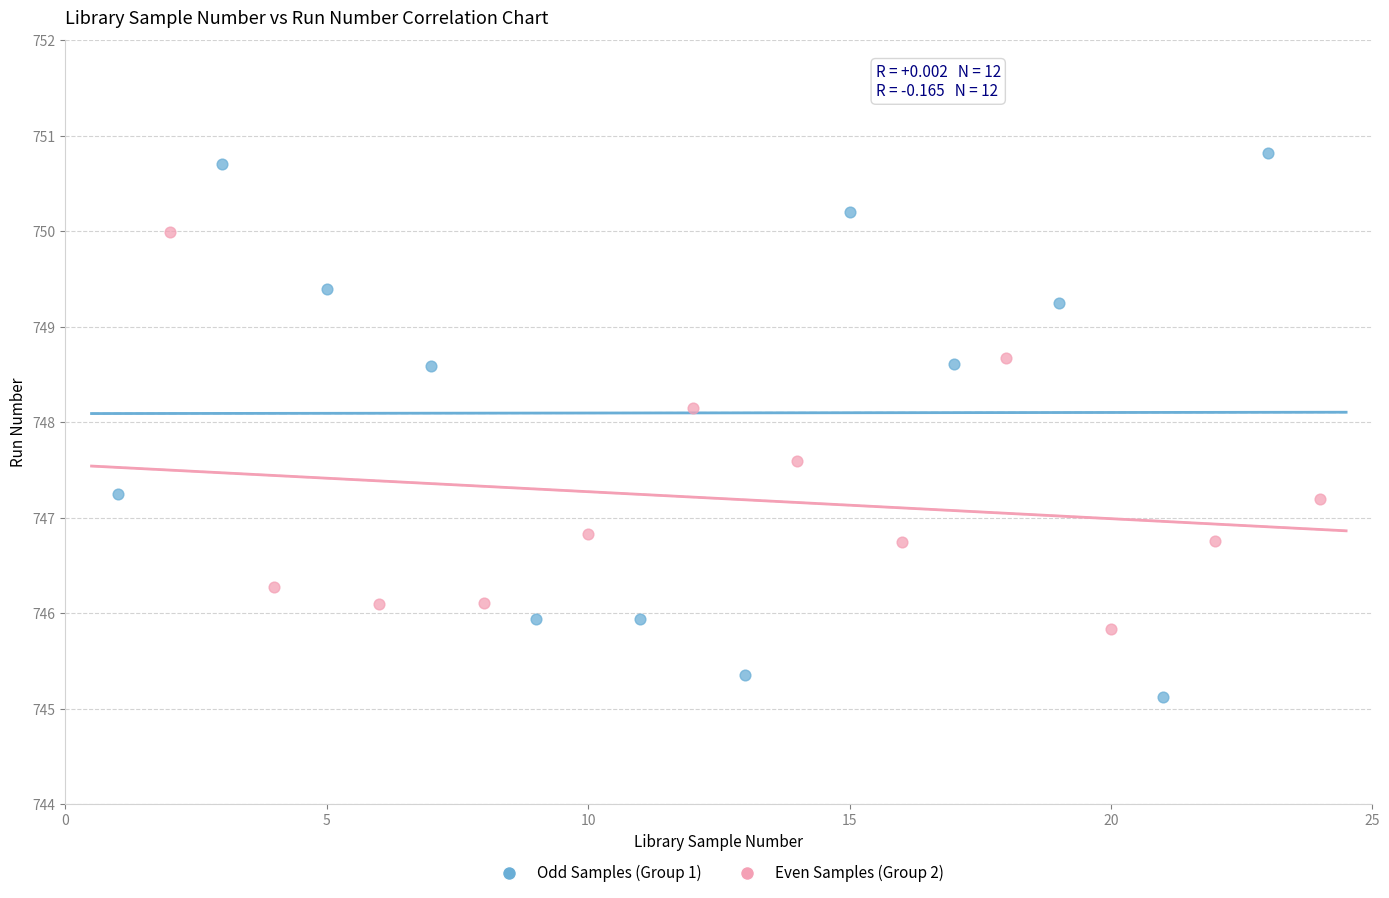

Which series contains the highest Y value?

Odd Samples (Group 1)